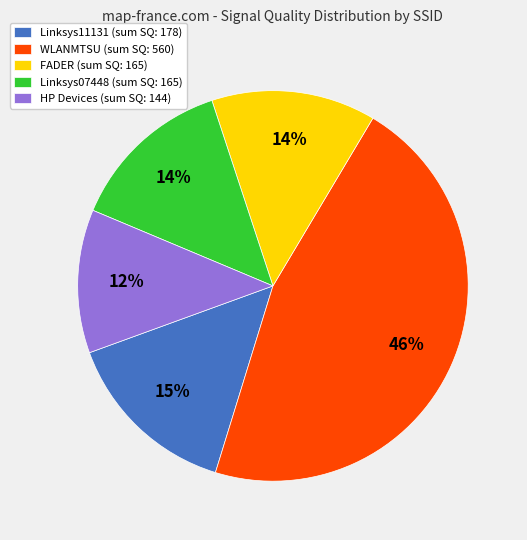

The FADER (sum SQ: 165) slice represents 1% of the pie. True or false?

False